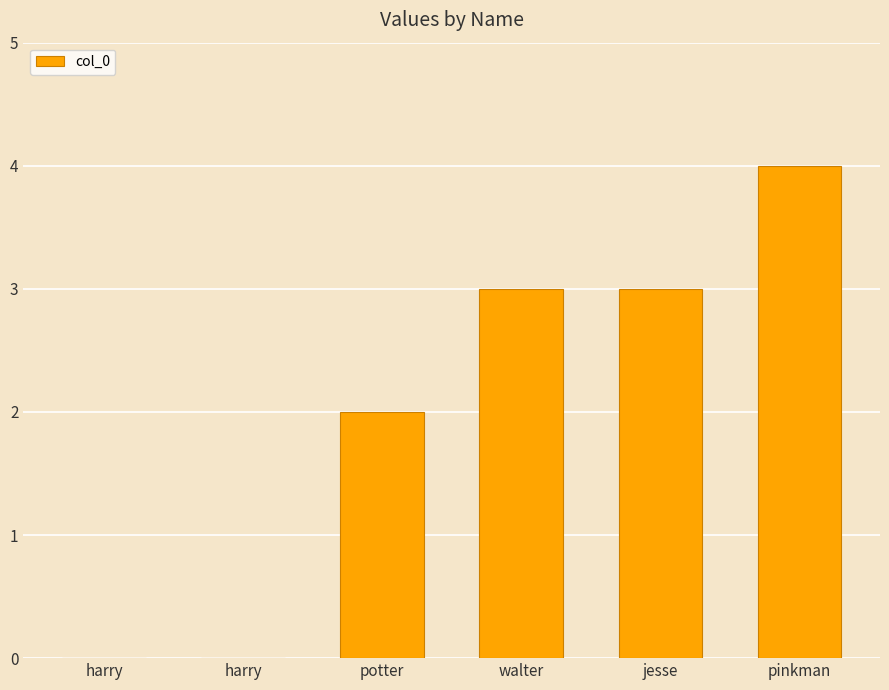

What is the sum of the values at jesse and potter?

5